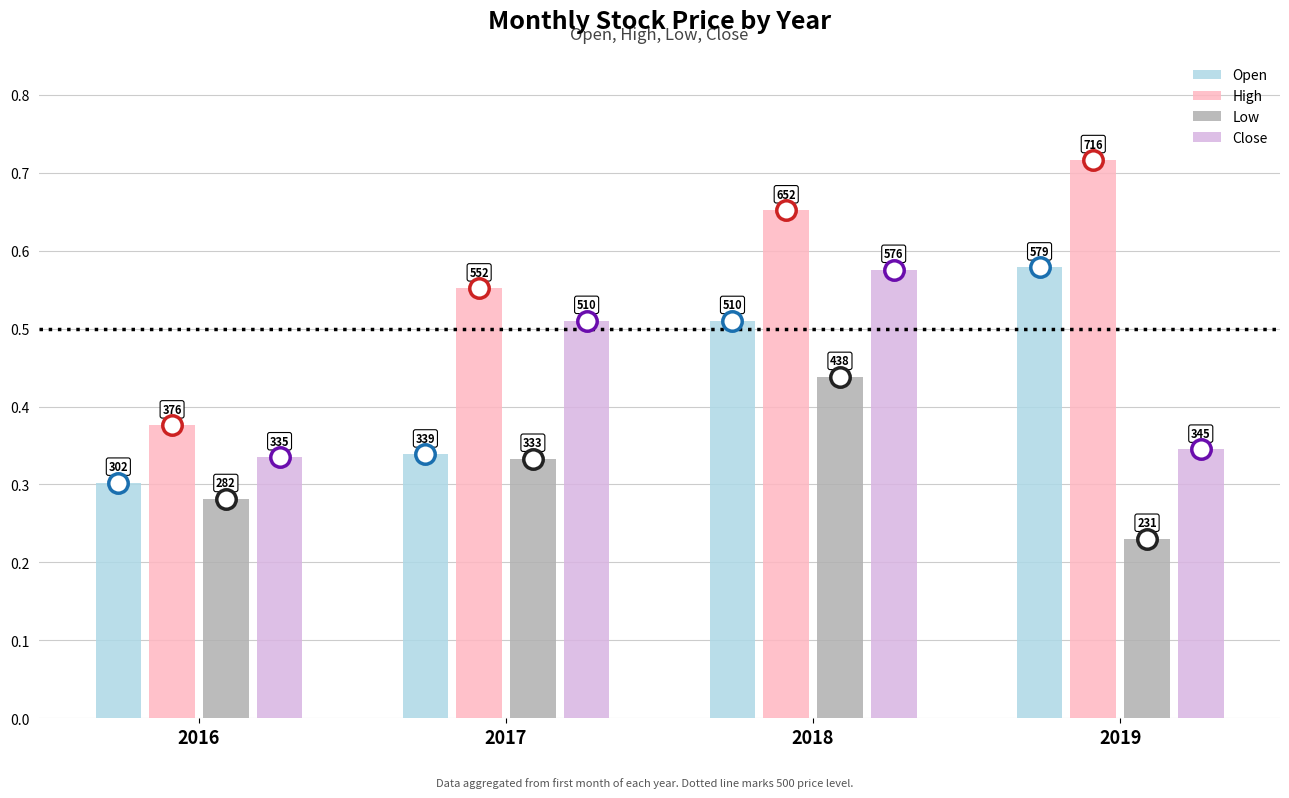

What is the difference between the High values at 2017 and 2018?

100.2